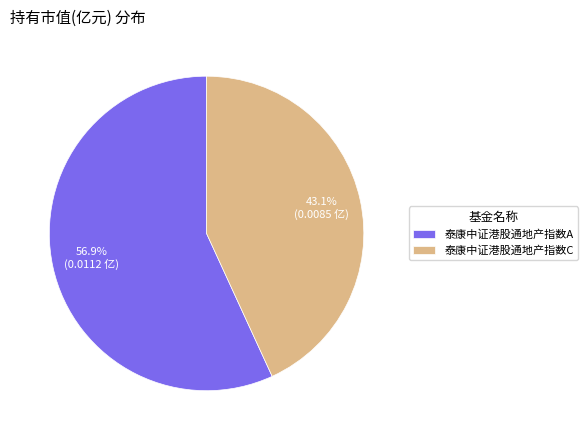

What is the total percentage of 泰康中证港股通地产指数A and 泰康中证港股通地产指数C?

100.0%